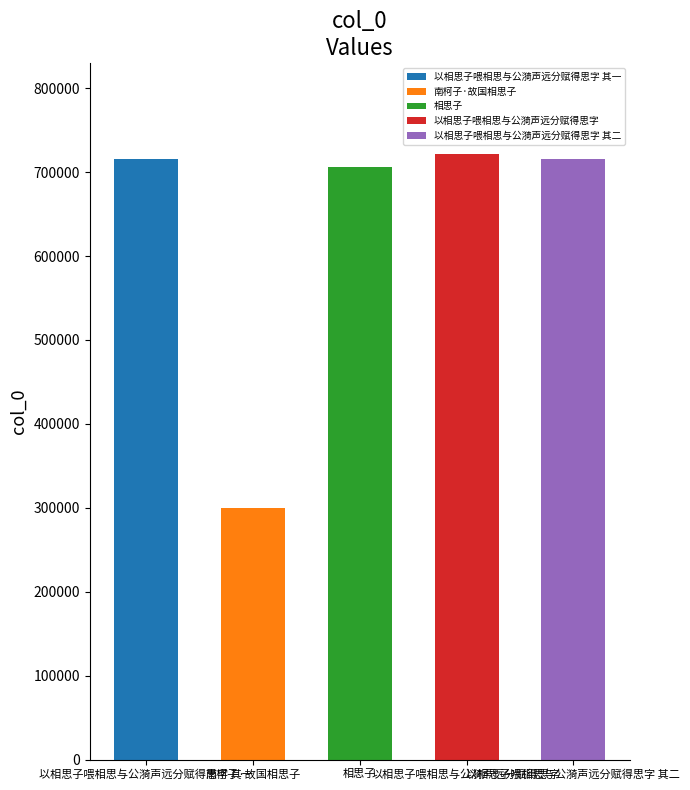

Reading left to right, transcribe all the data shown in this chart.

715312	300064	706609	721780	715313